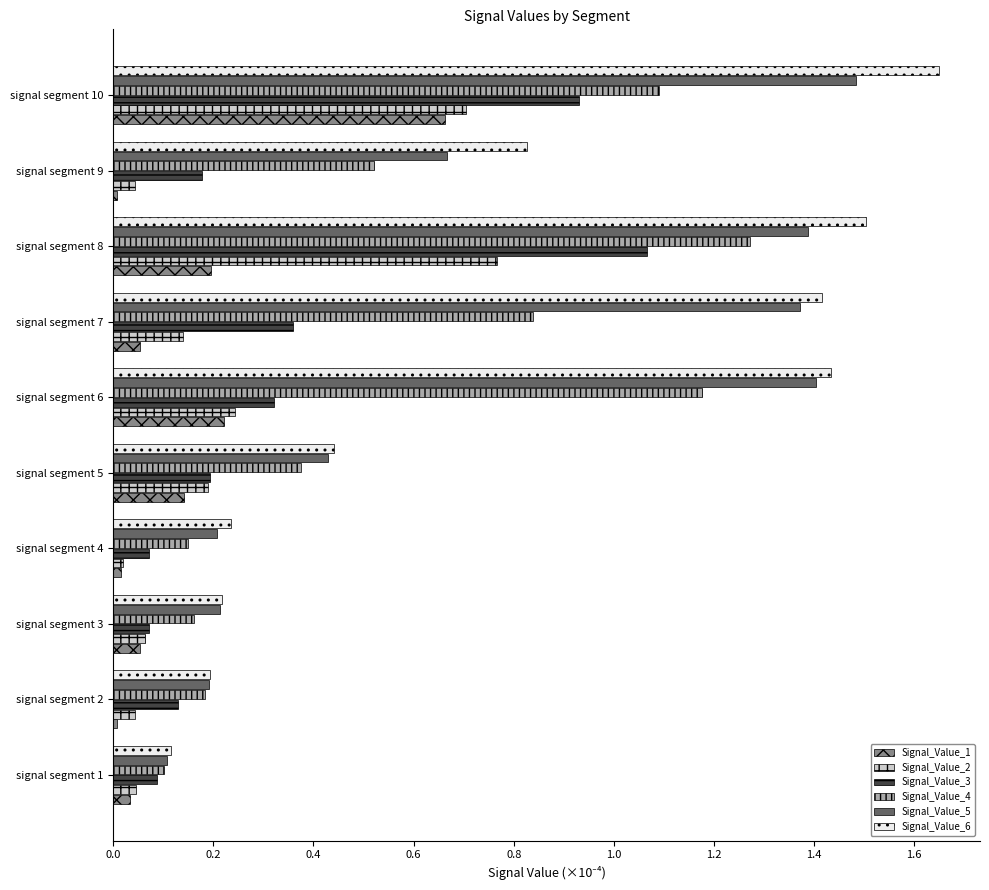

Which series has the widest spread of values?

Signal_Value_6